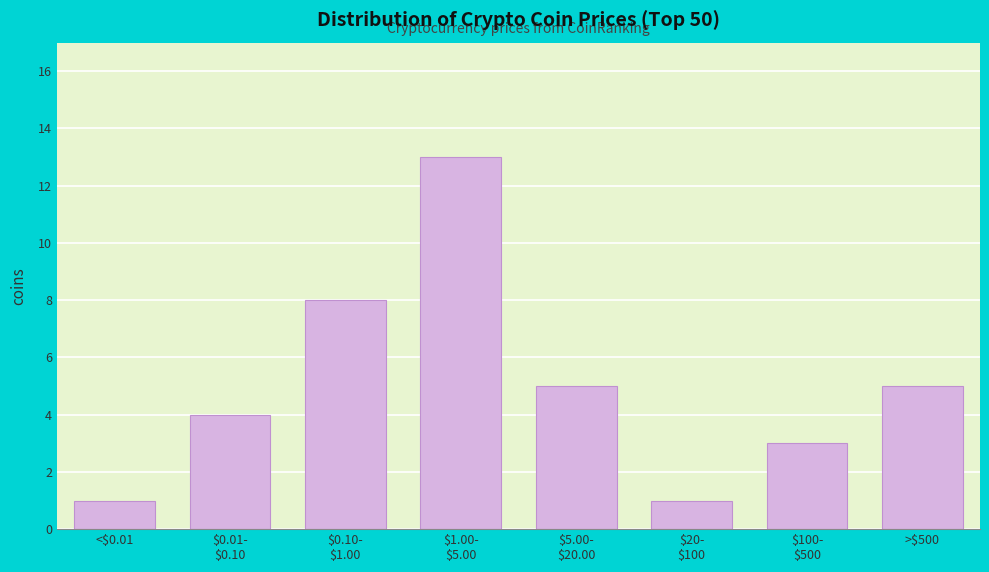

What is the average value?

5